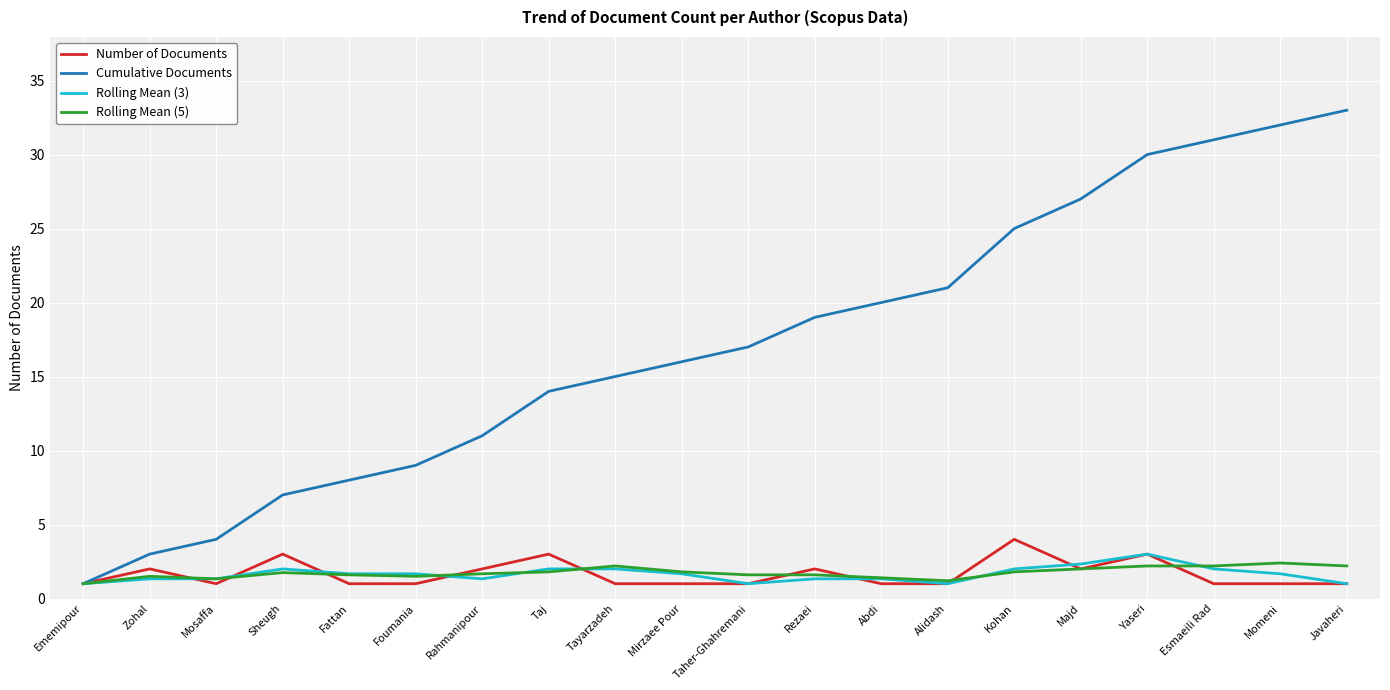

True or false: Number of Documents and Rolling Mean (3) intersect in this chart.

True